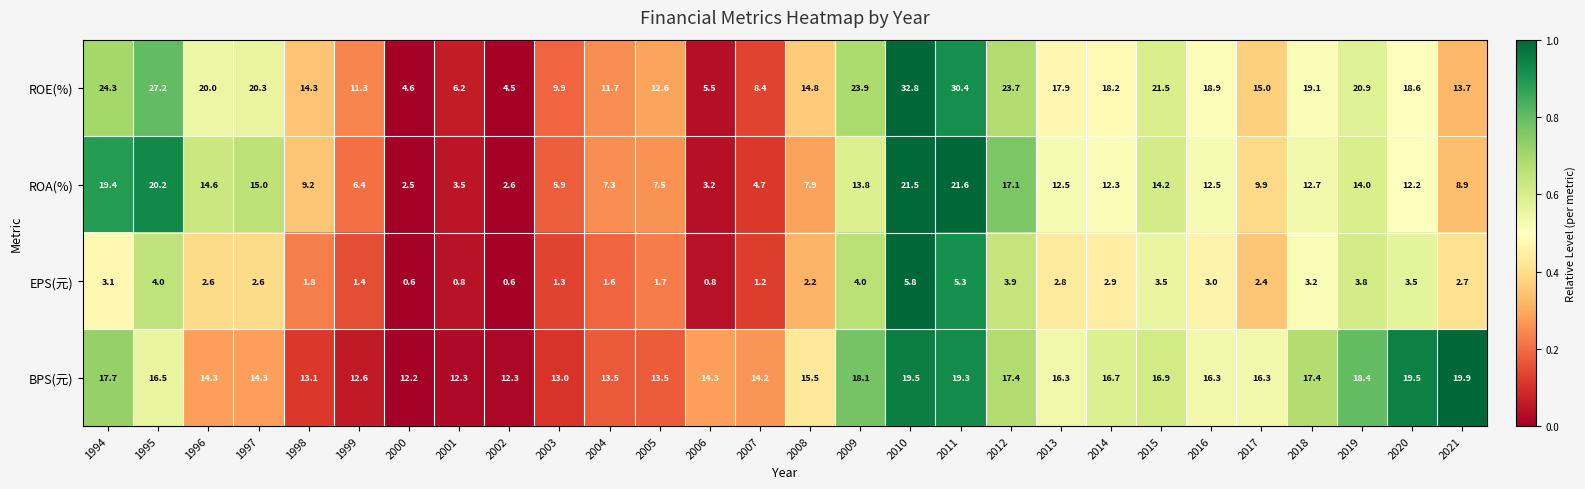

Rank the series by their maximum value, from highest to lowest.

ROE(%), ROA(%), BPS(元), EPS(元)